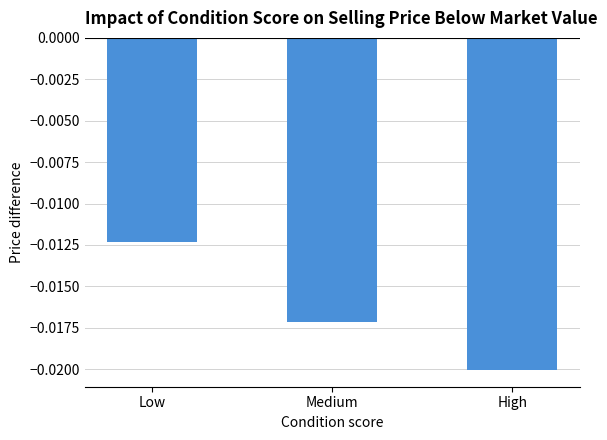

What is the label of the 1st bar from the left?

Low